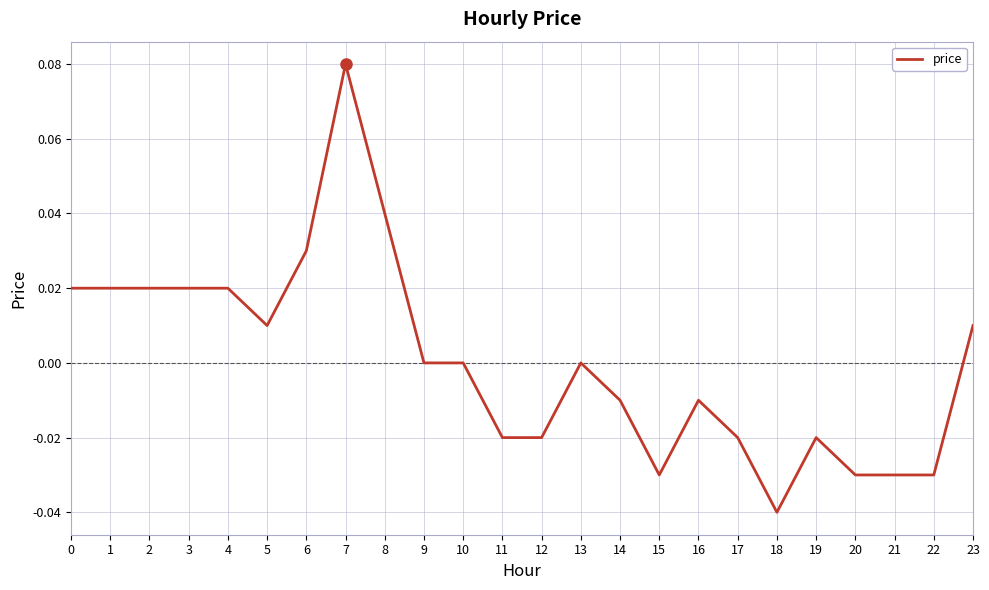

At which category does the chart reach its peak across all series?

7